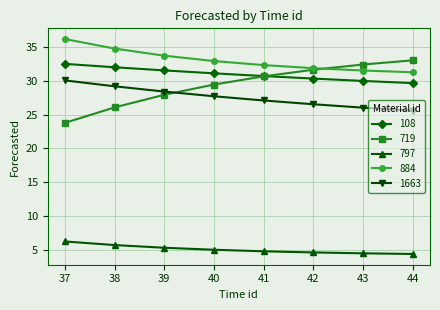

True or false: 108 and 884 intersect in this chart.

False